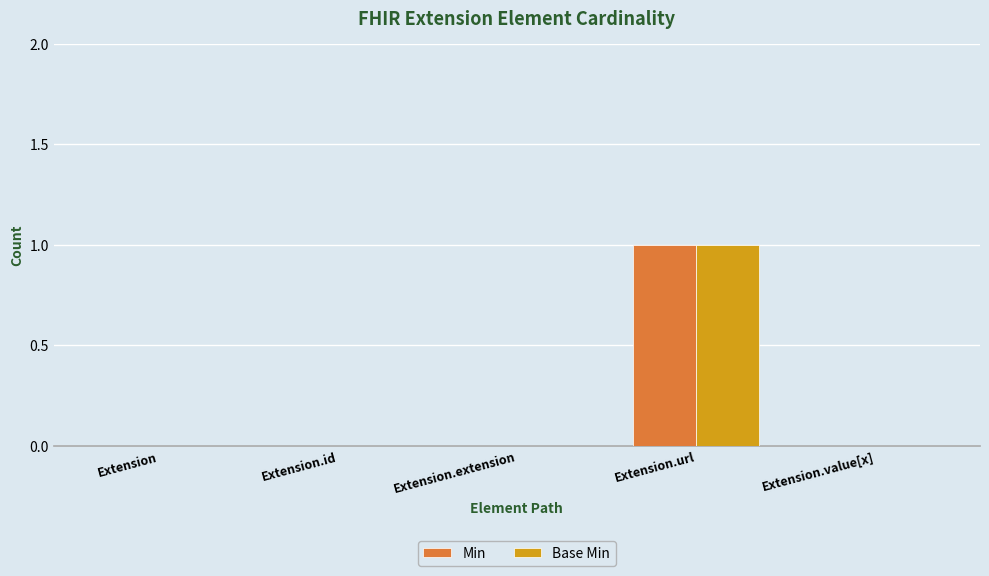

At which label does Min reach its peak?

Extension.url